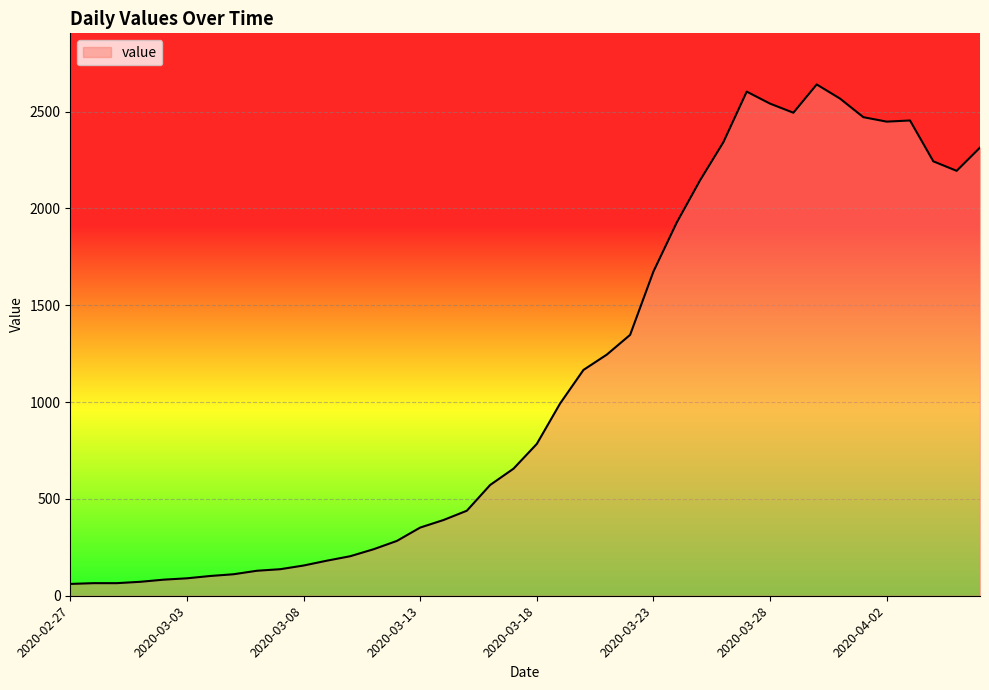

What is the difference between the maximum and minimum values?

2579